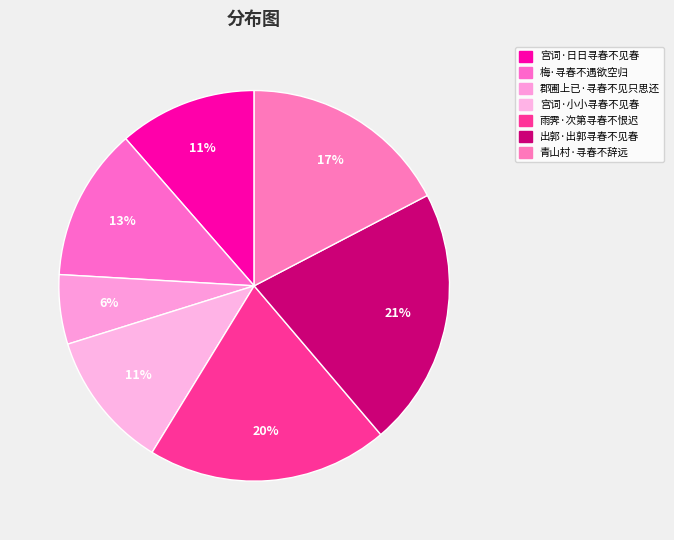

Count the number of slices in the pie.

7